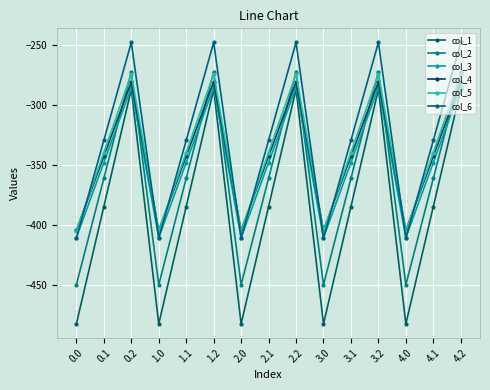

The col_1 series shows -636.3 at 0.1. True or false?

False